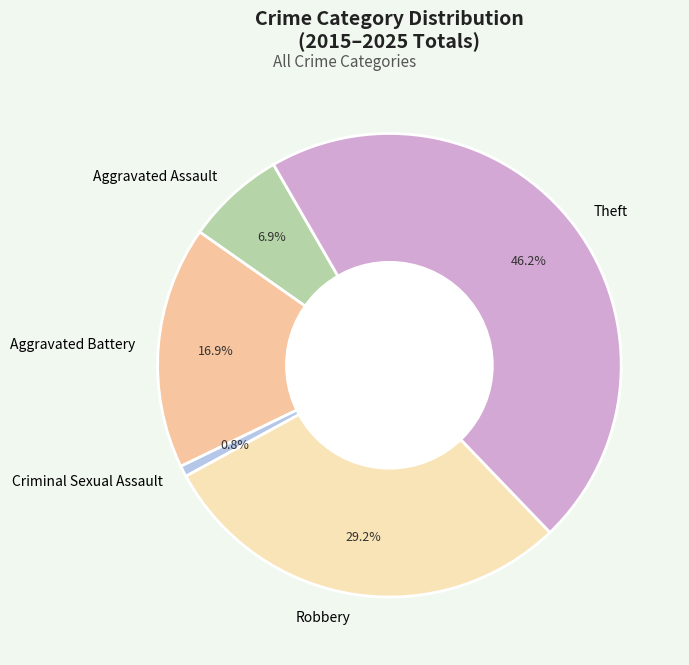

To the nearest percent, what is the combined percentage of Robbery and Theft?

75%